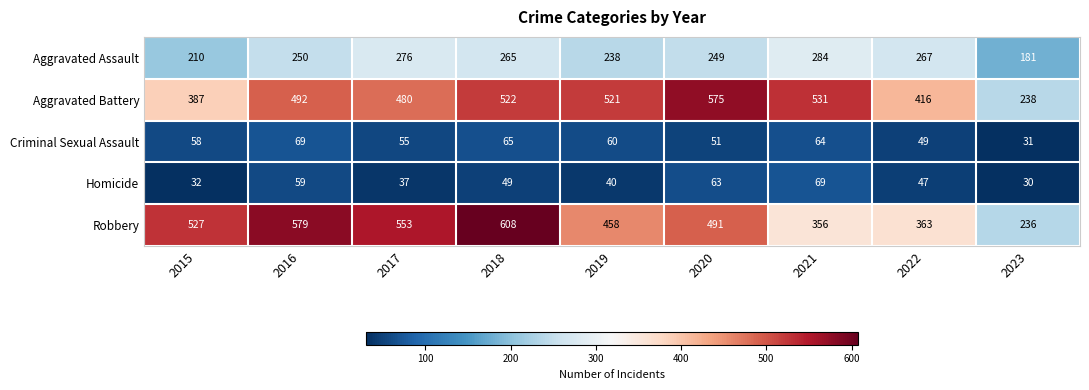

What is the spread (max minus min) of values at 2021?

467